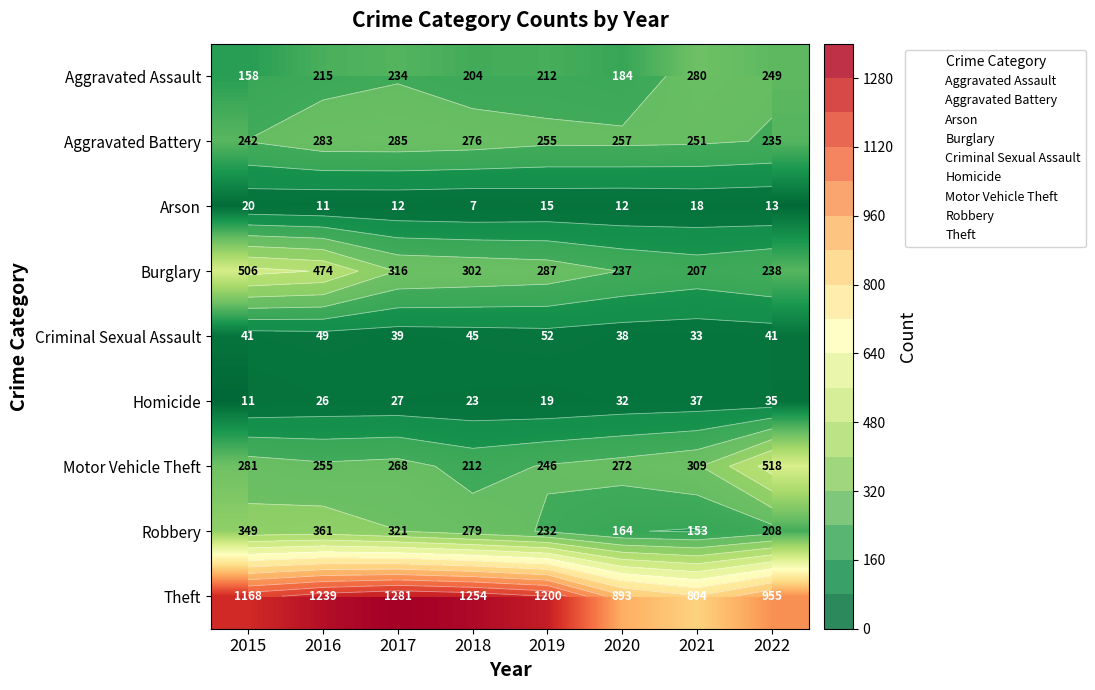

Is the value of Aggravated Assault at 2019 greater than the value of Burglary at 2015?

No